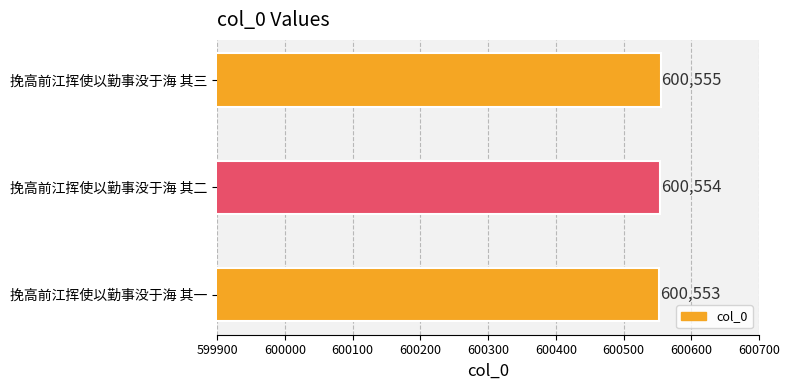

Which label corresponds to the smallest value in the chart?

挽高前江挥使以勤事没于海 其一